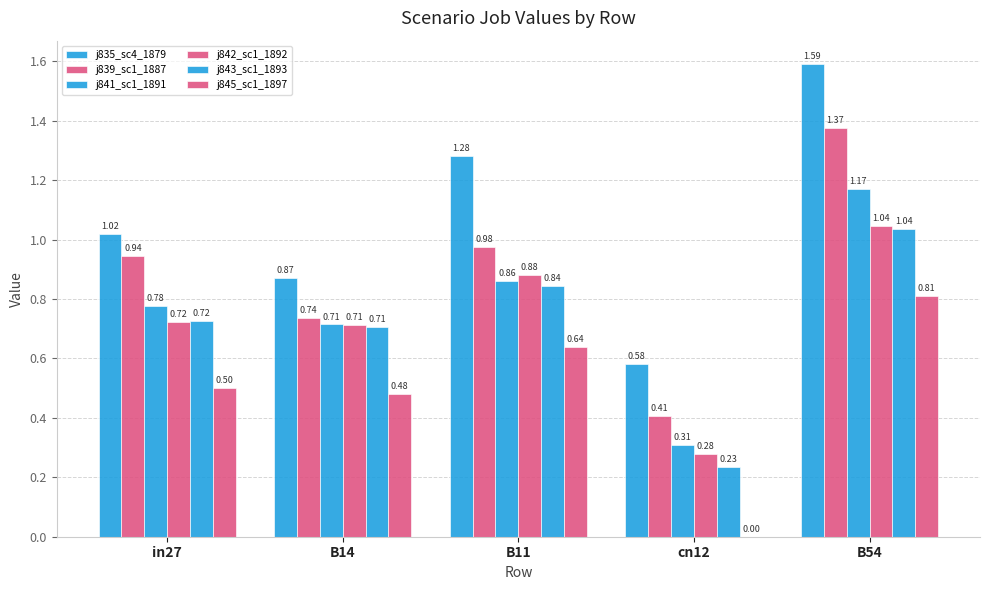

Which has a higher value, in27 or cn12?

in27